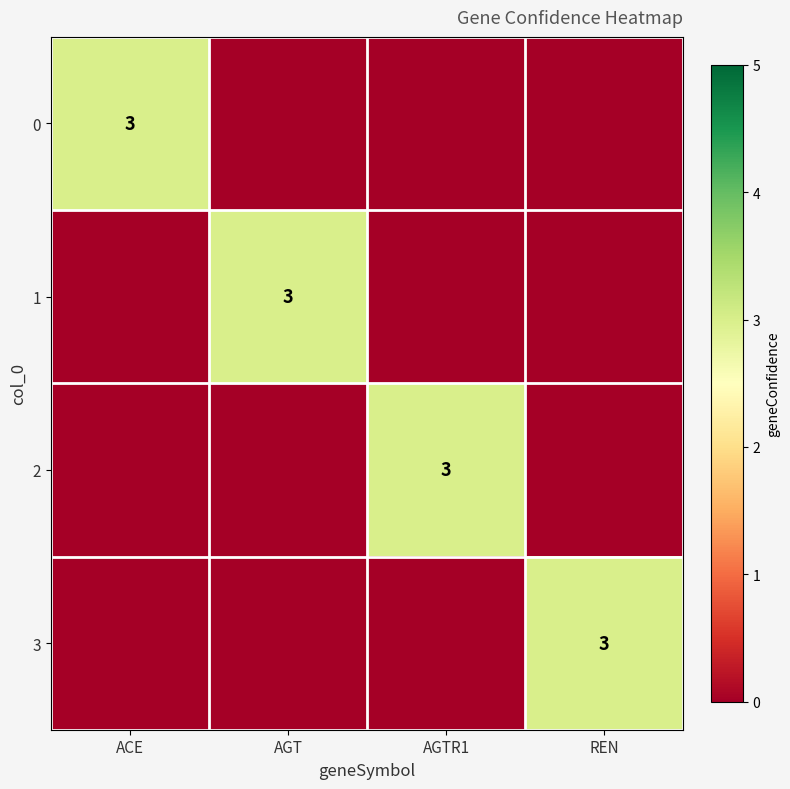

Which category has the highest value across all series?

ACE